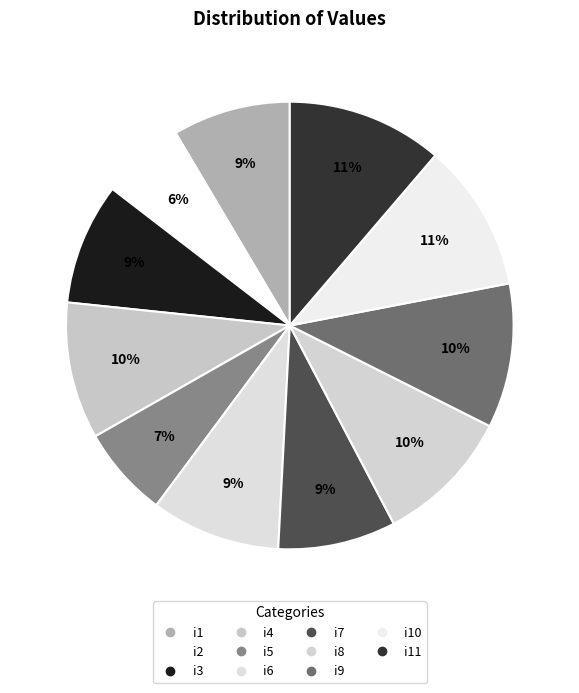

To the nearest percent, what is the difference between the i7 and i4 slice percentages?

1%